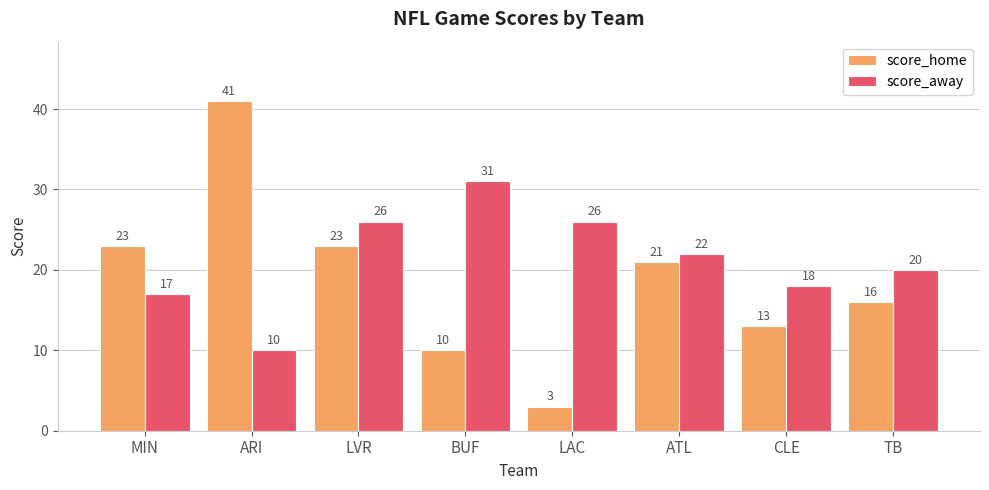

What is the greatest value displayed?

41